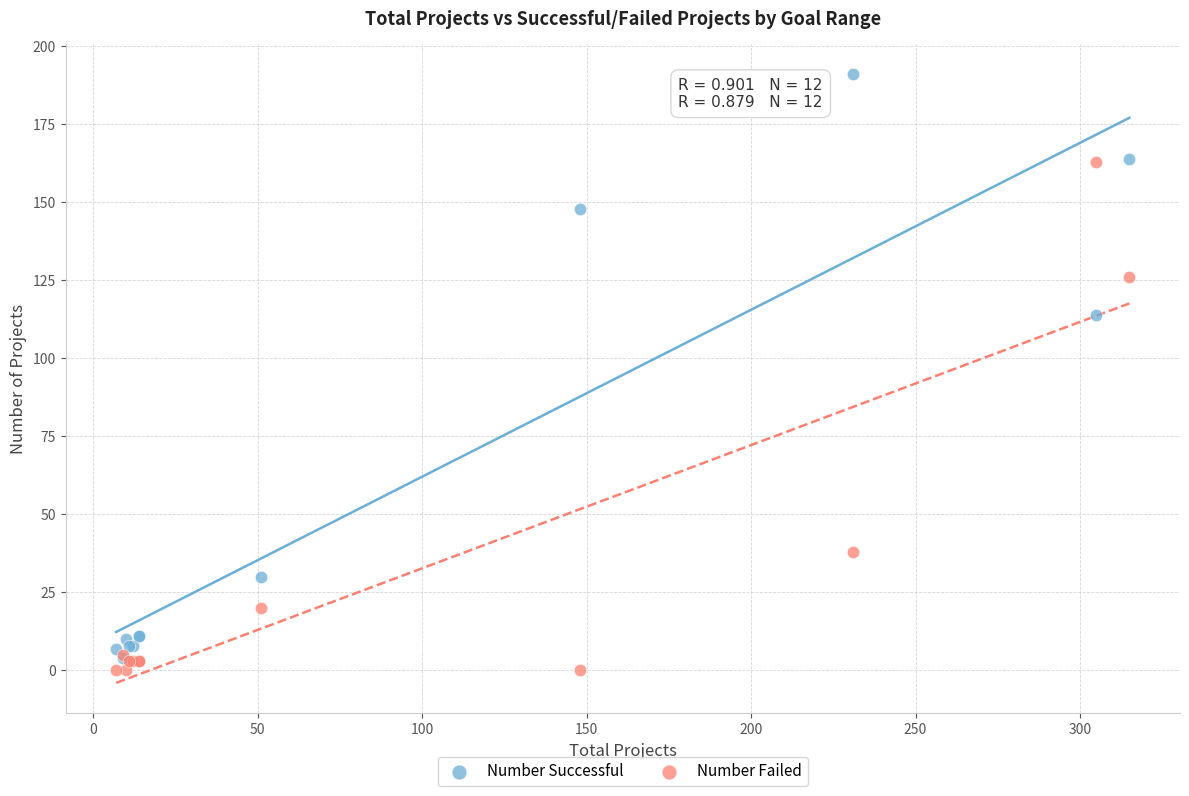

In the Number Successful series, what Y value is closest to 97?

114